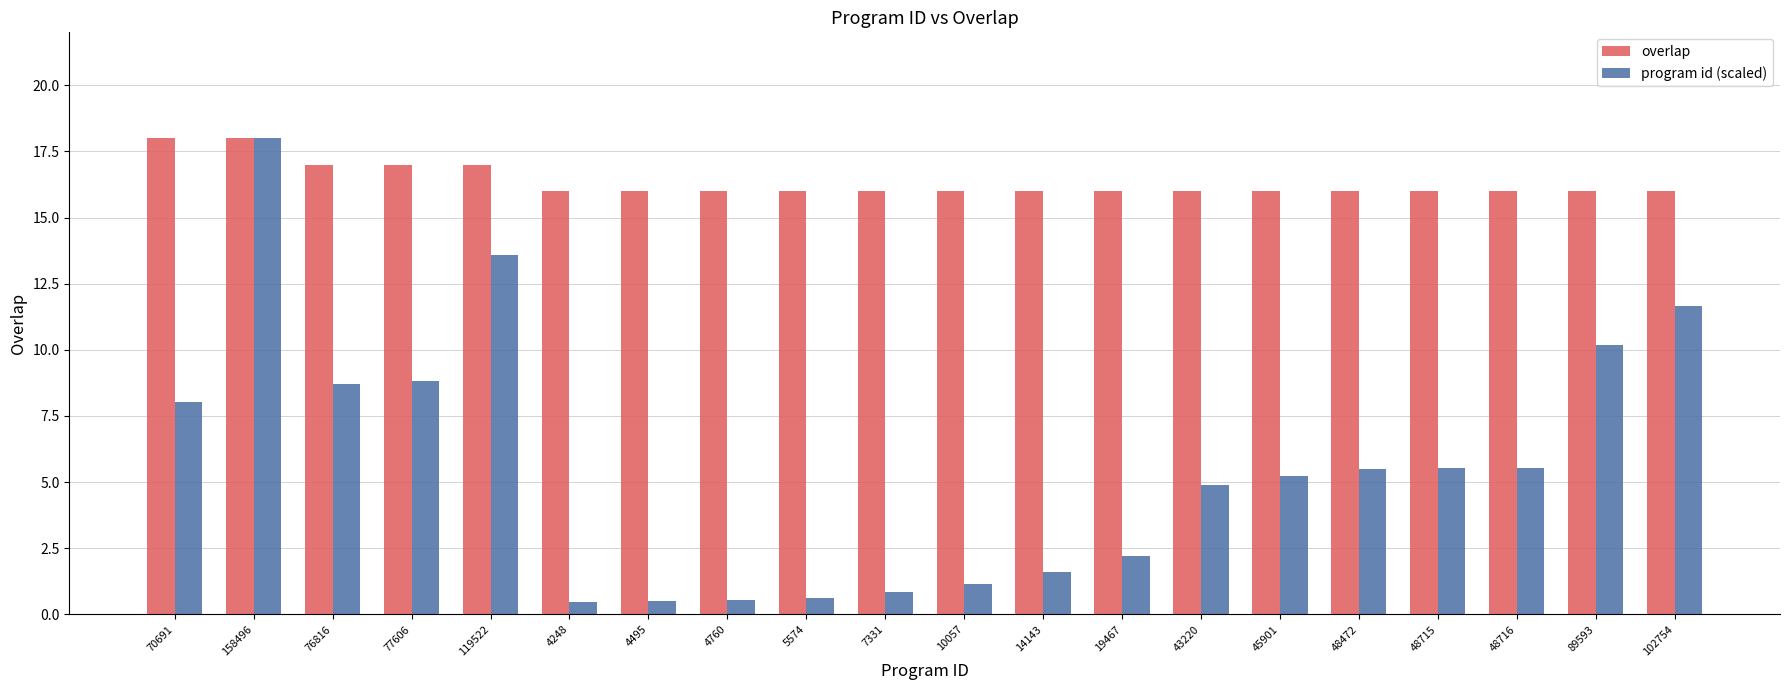

What is the difference between the highest and lowest values at 10057?

14.9